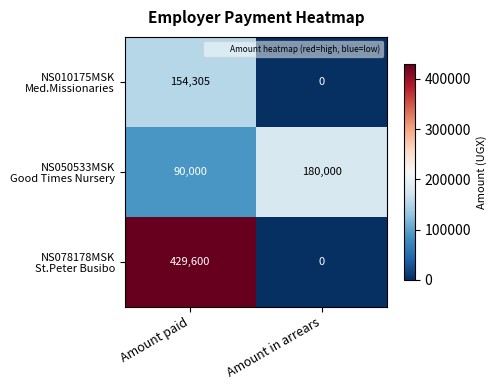

How many distinct data groups are displayed?

3